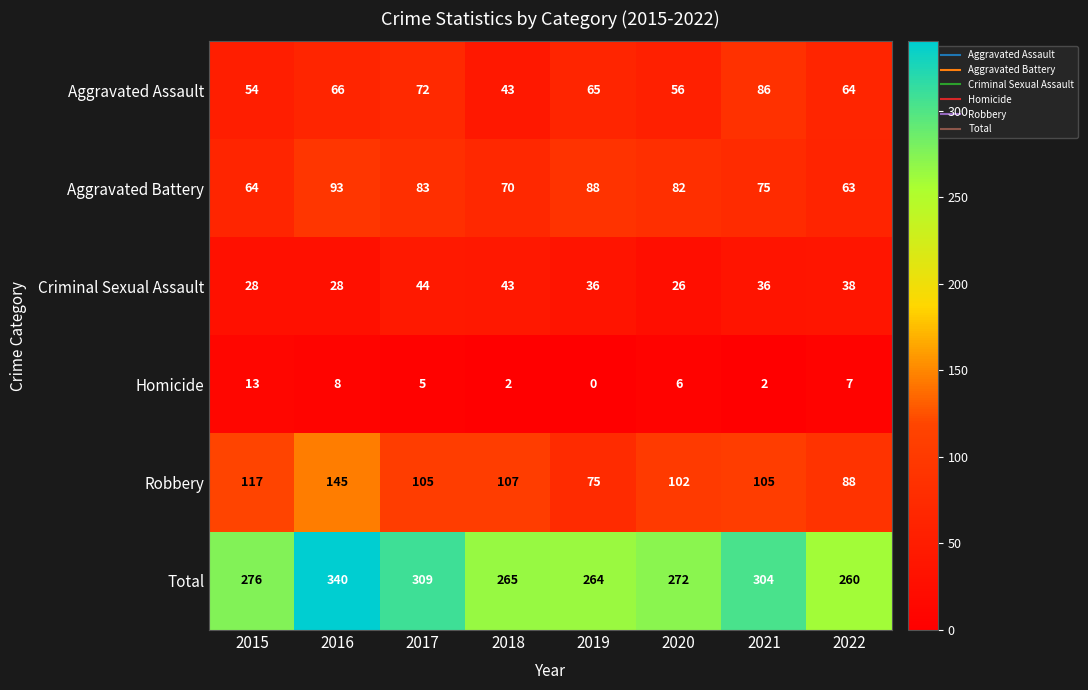

What is the difference between the second highest and minimum values in the Robbery series?

42